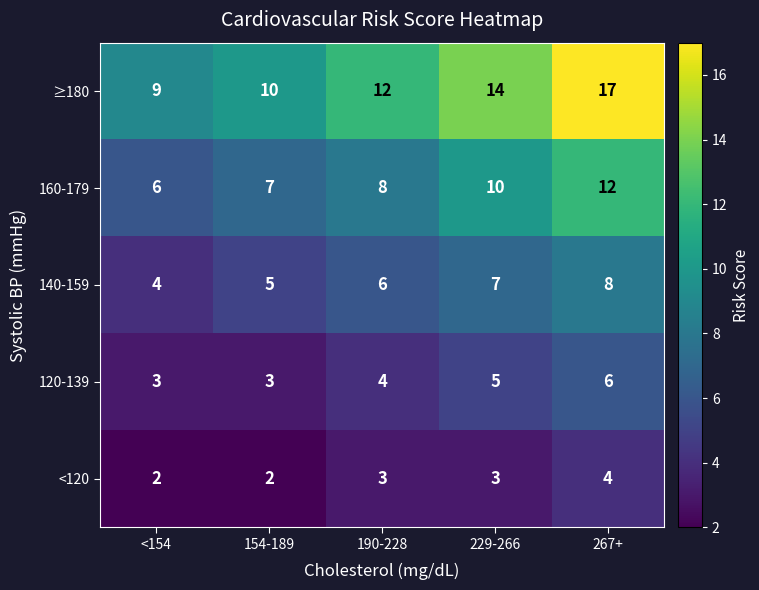

True or false: 140-159 has a value of 5 at 267+.

False